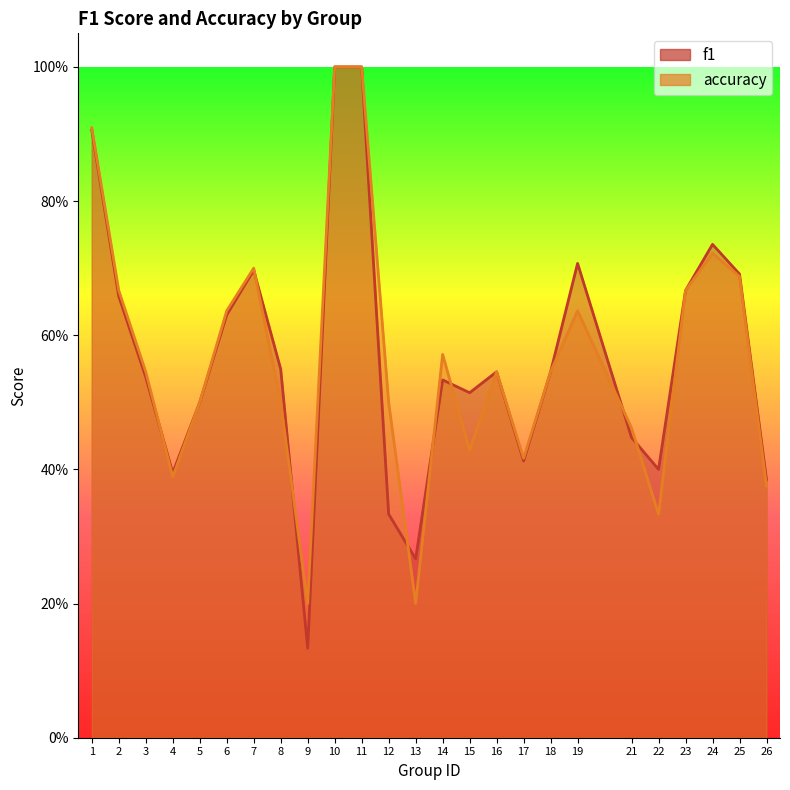

At which label does f1 reach its minimum?

9